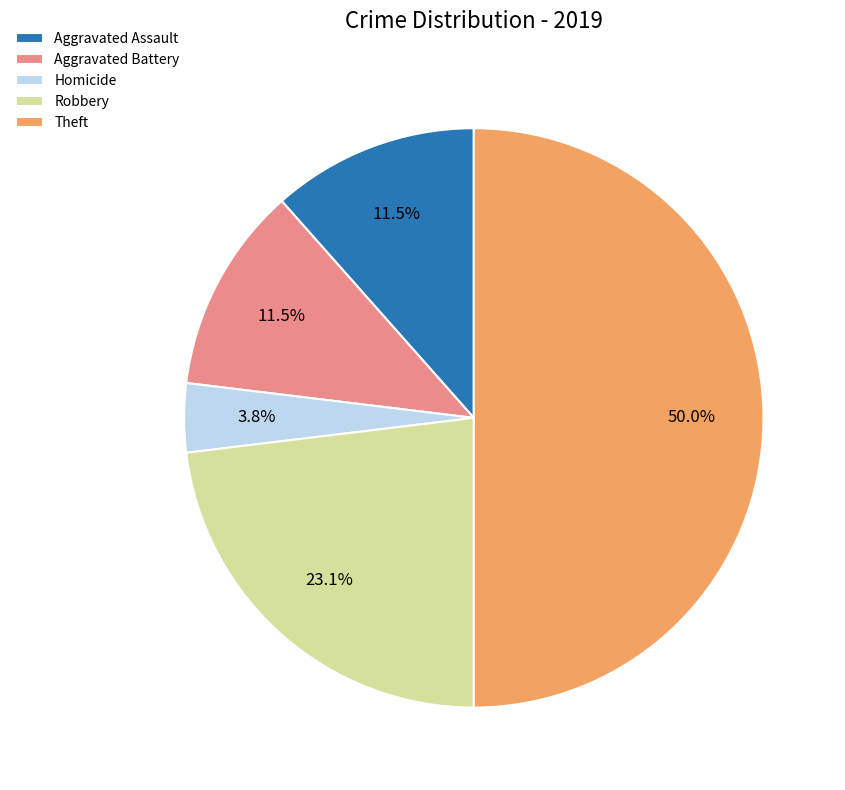

Does Aggravated Assault represent more than half of the total?

No